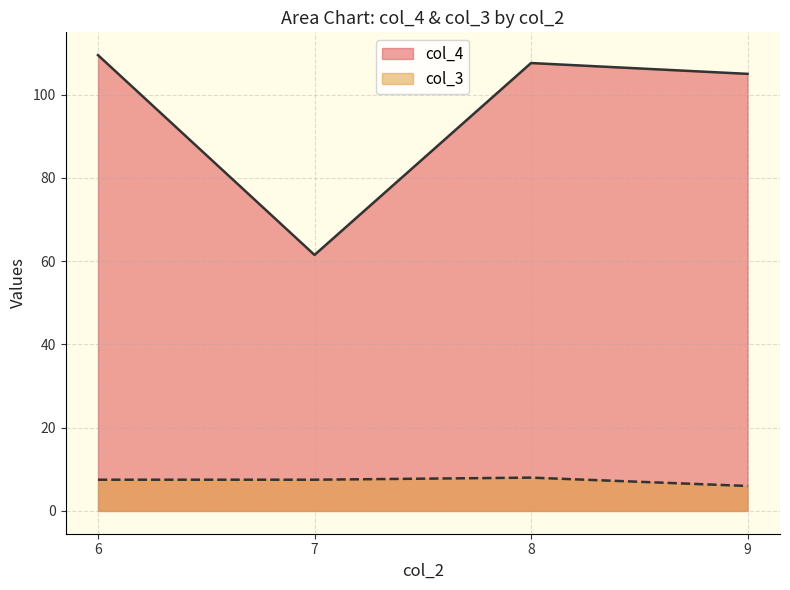

At how many categories does at least one series exceed 86?

3